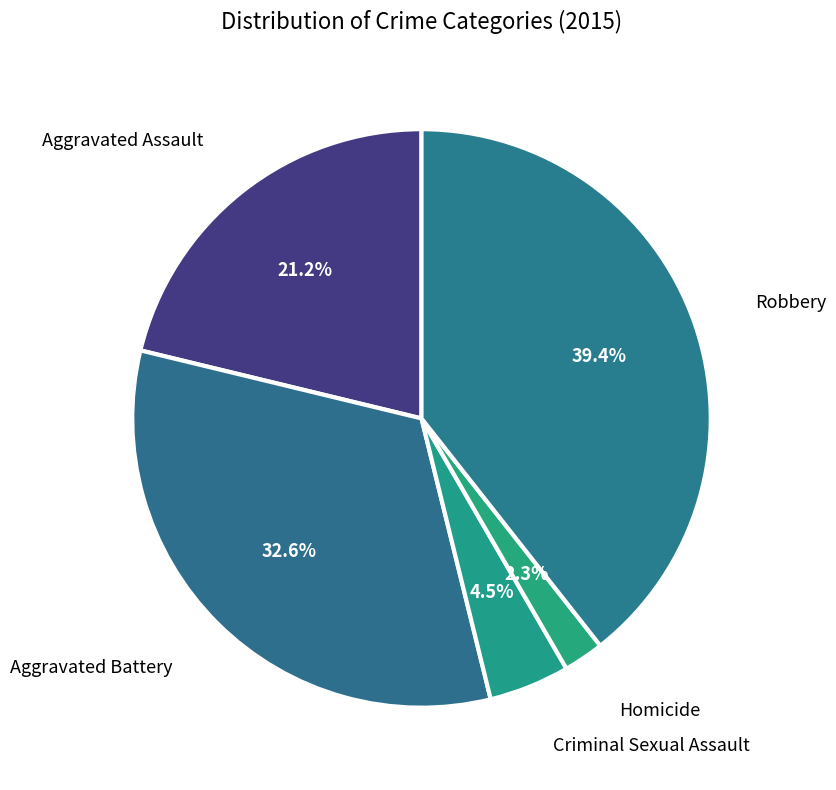

Which slice is the largest?

Robbery